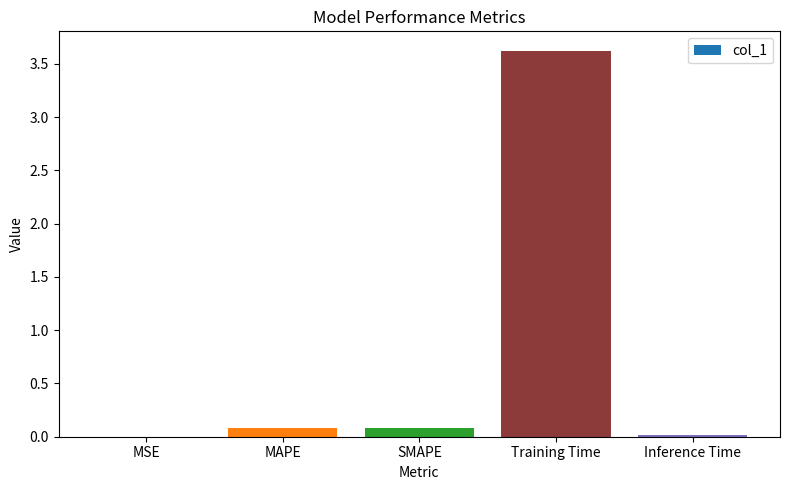

What is the sum of all values?

3.8